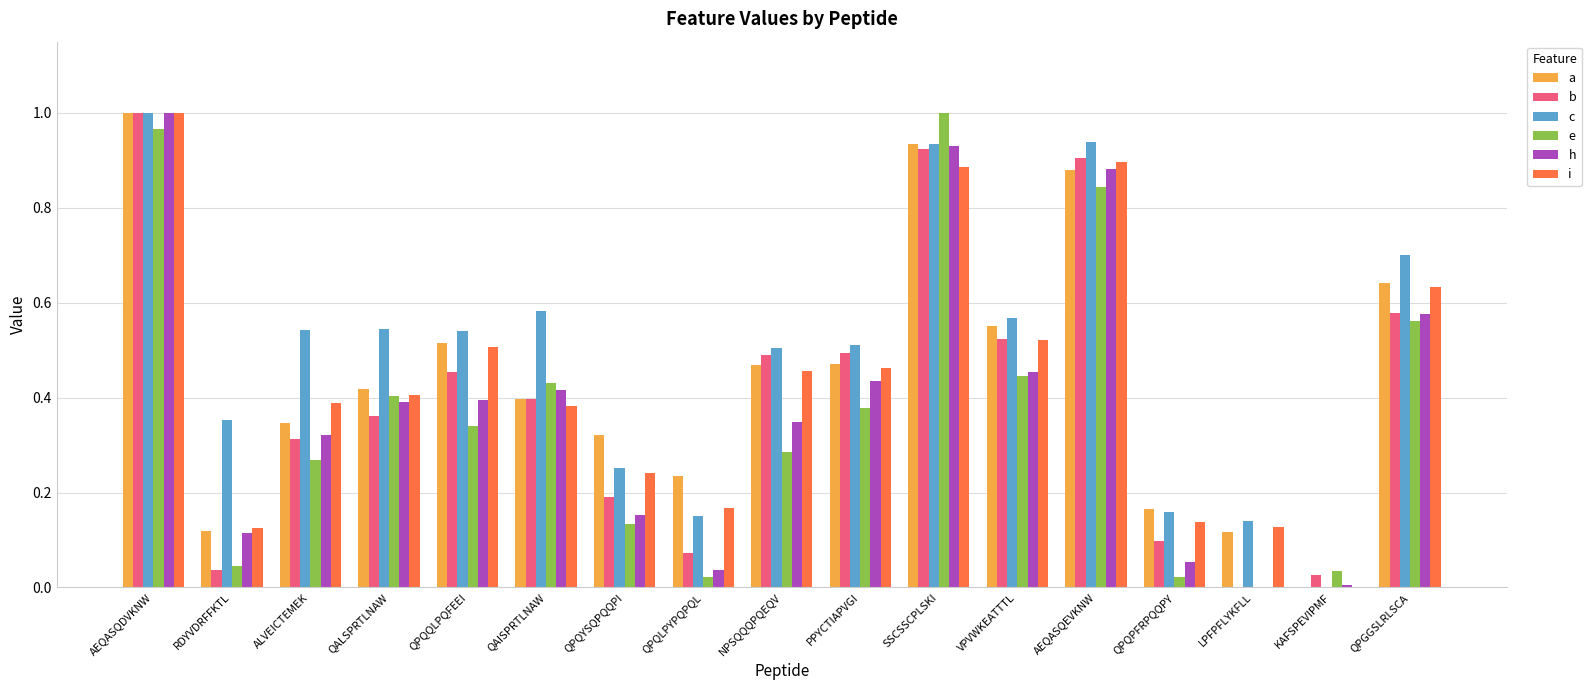

What is the sum of all b values?

6.9